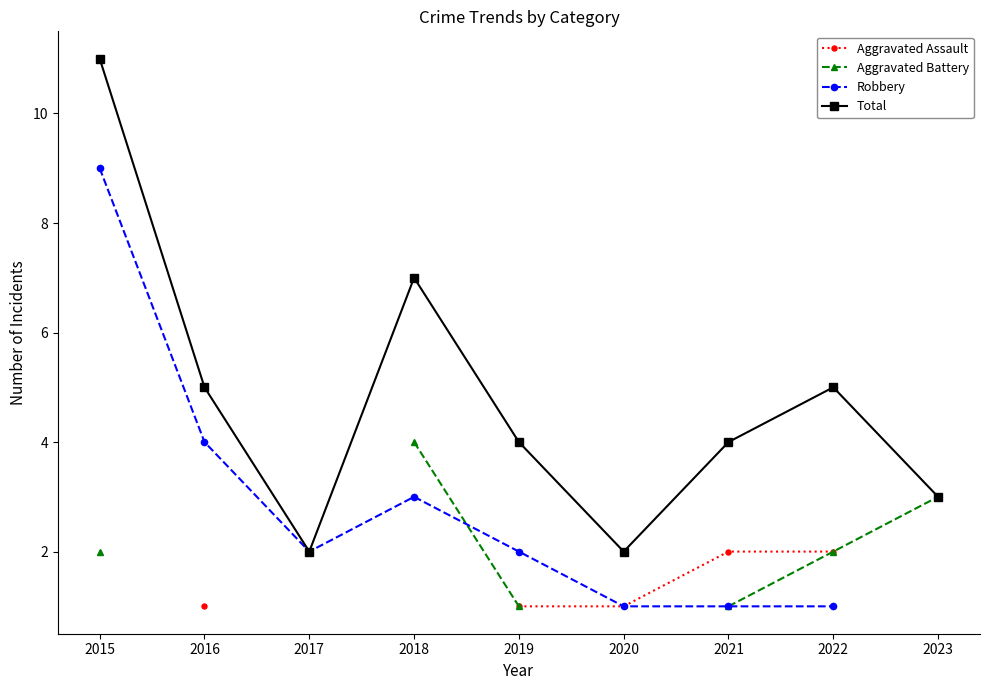

What is the maximum value for Robbery?

9.0